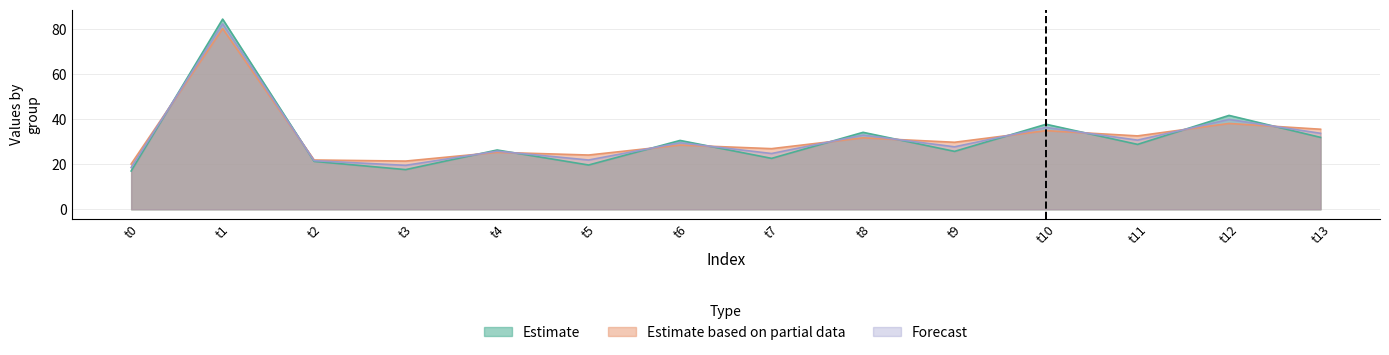

Is the value of Forecast at t11 greater than the value of Estimate at t0?

Yes